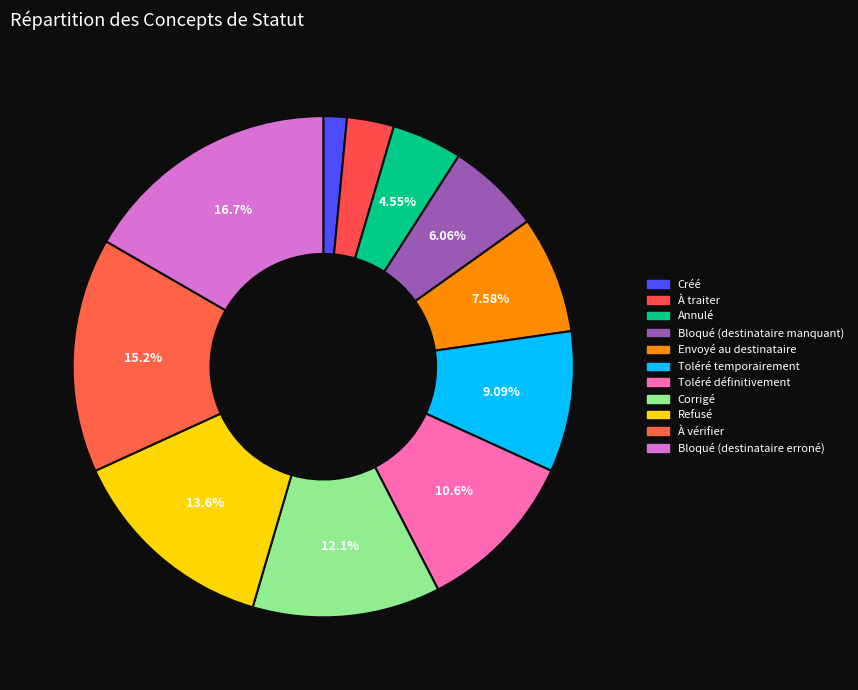

Is it true that Bloqué (destinataire manquant) is 6% of the pie?

True